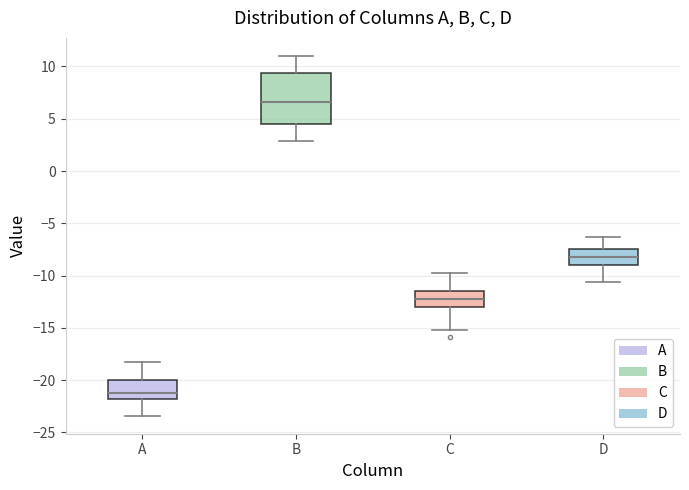

Which box's median line is the lowest?

A